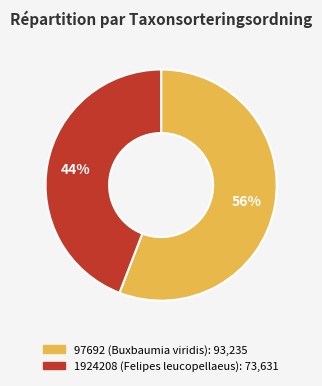

Count the number of slices in the pie.

2